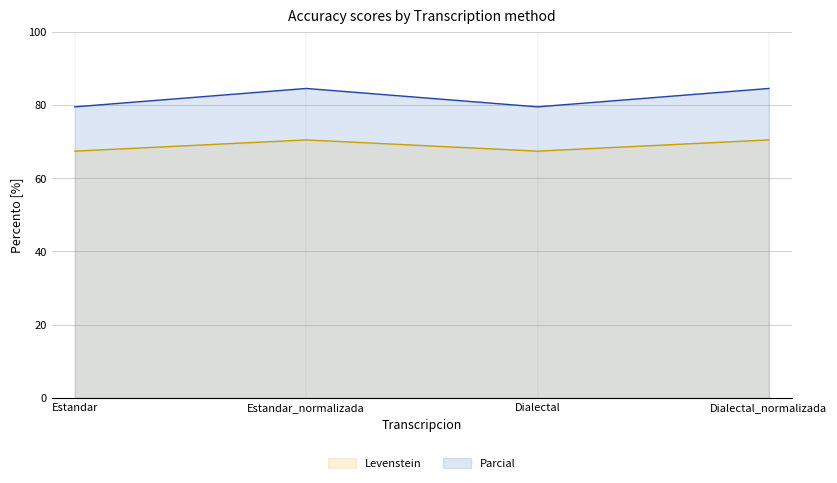

How many lines are shown in the chart?

2